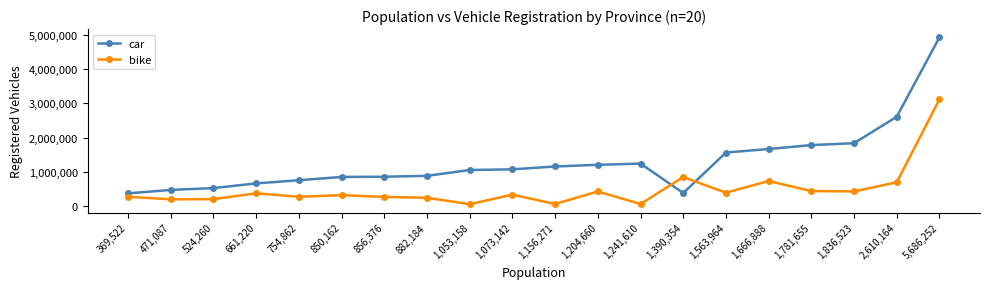

How many values in the bike series are below 332876?

10